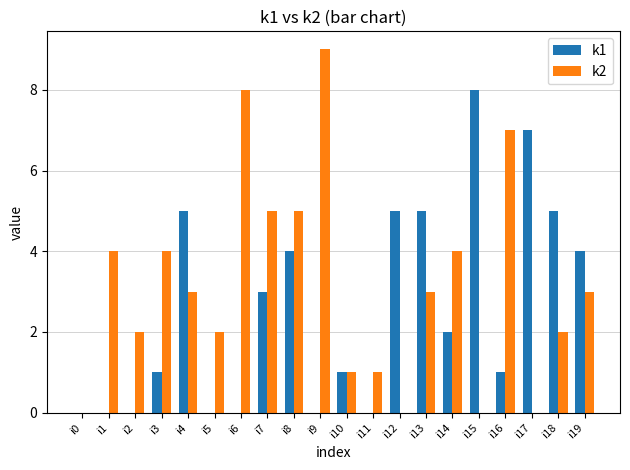

Is the value of k1 at i9 greater than the value of k2 at i8?

No